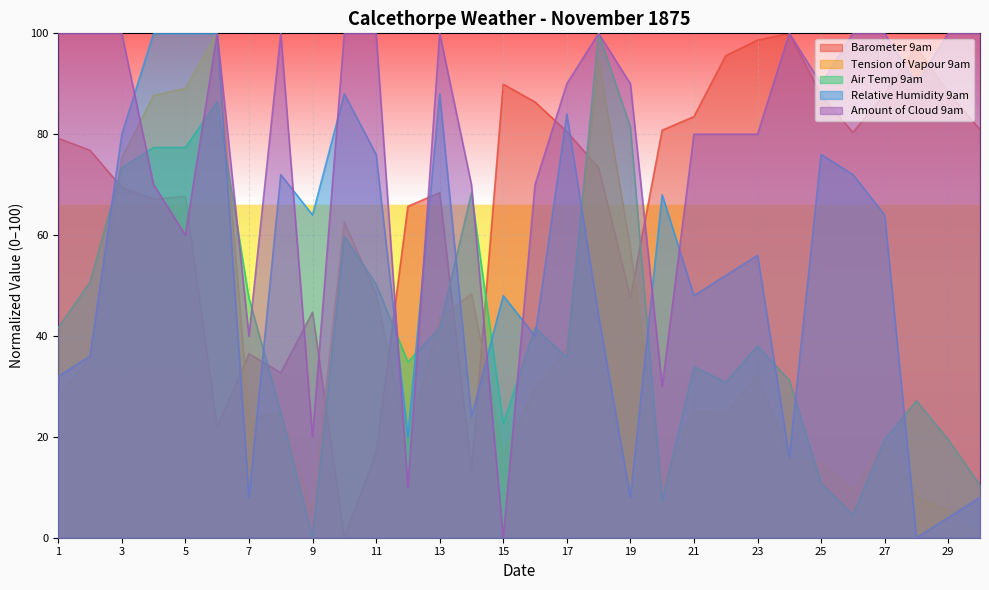

Where does the Relative Humidity 9am series first go above 56?

3